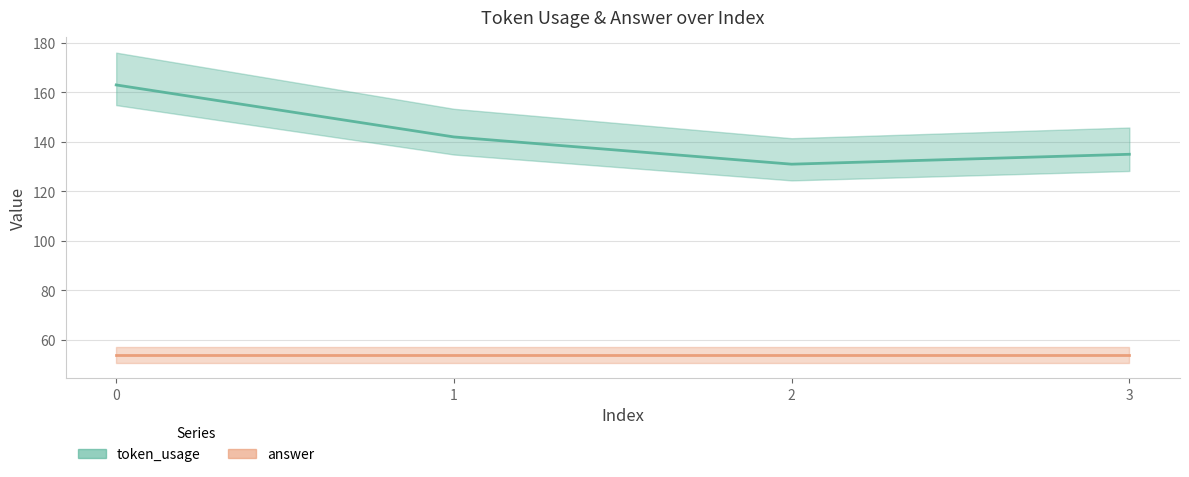

What is the difference between the maximum and second lowest values?

28